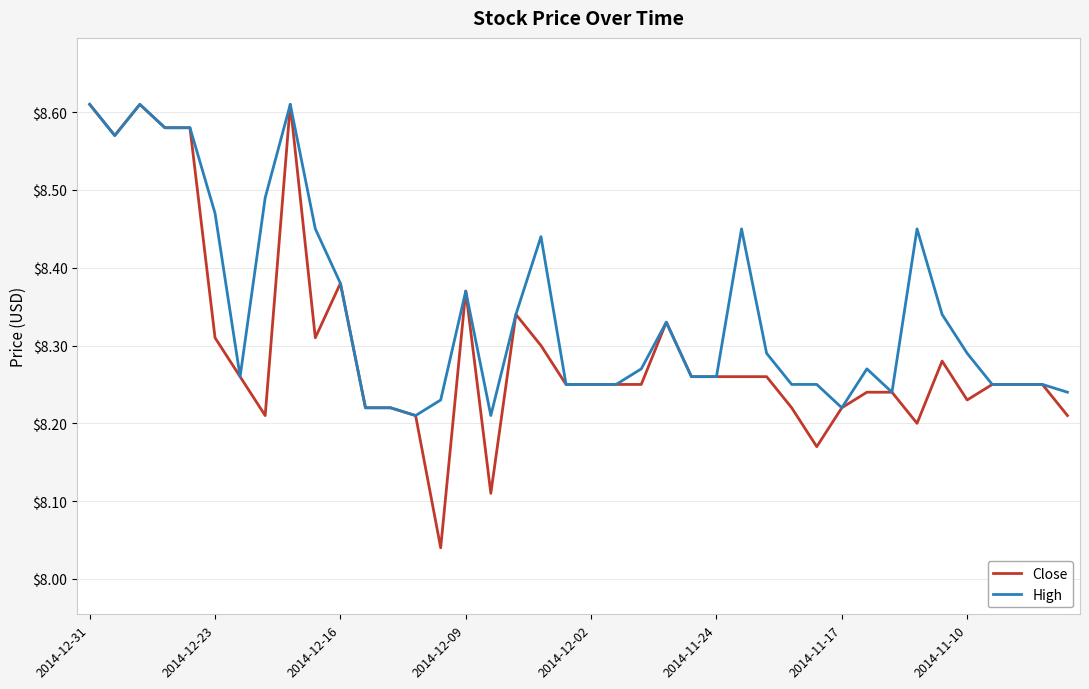

Which series has the largest range (max minus min)?

Close